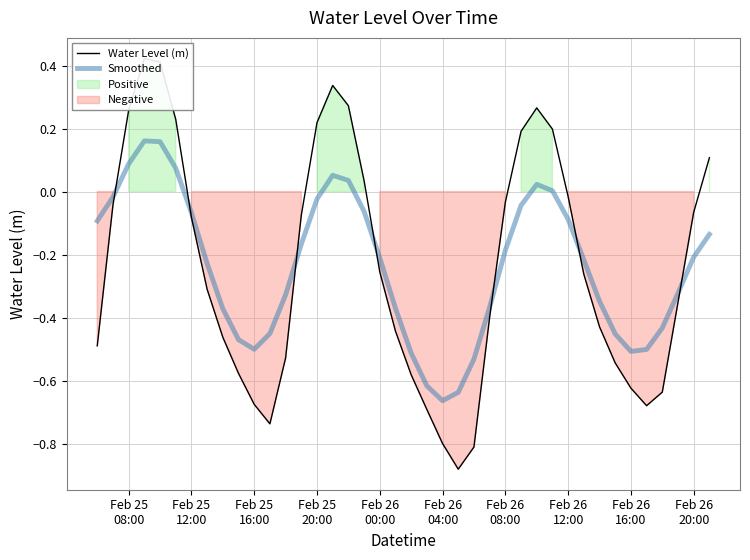

True or false: Smoothed has a value of -0.8 at Feb 26 16:00.

False